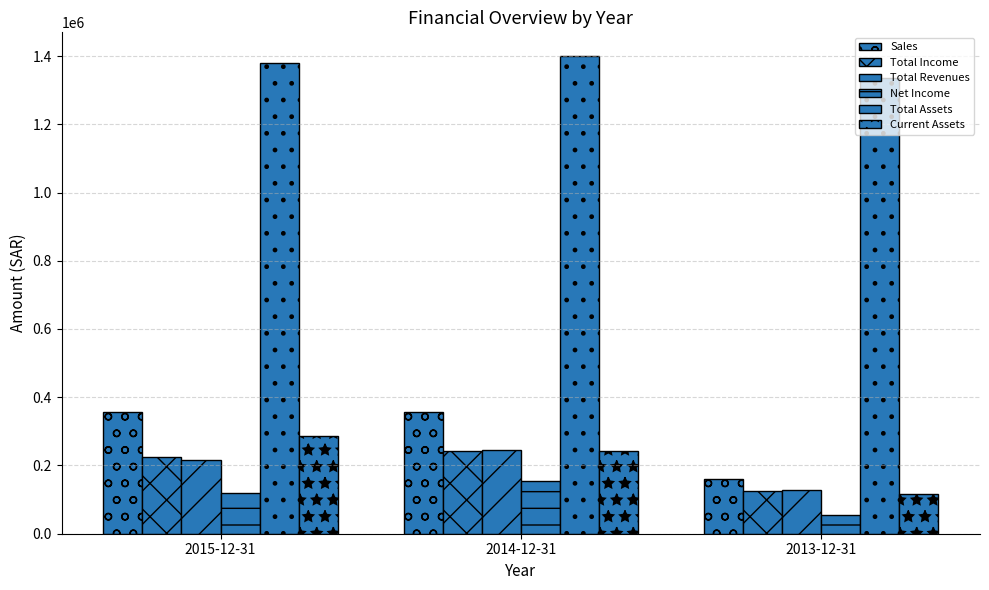

What is the sum of the Total Revenues values at 2014-12-31 and 2013-12-31?

371571